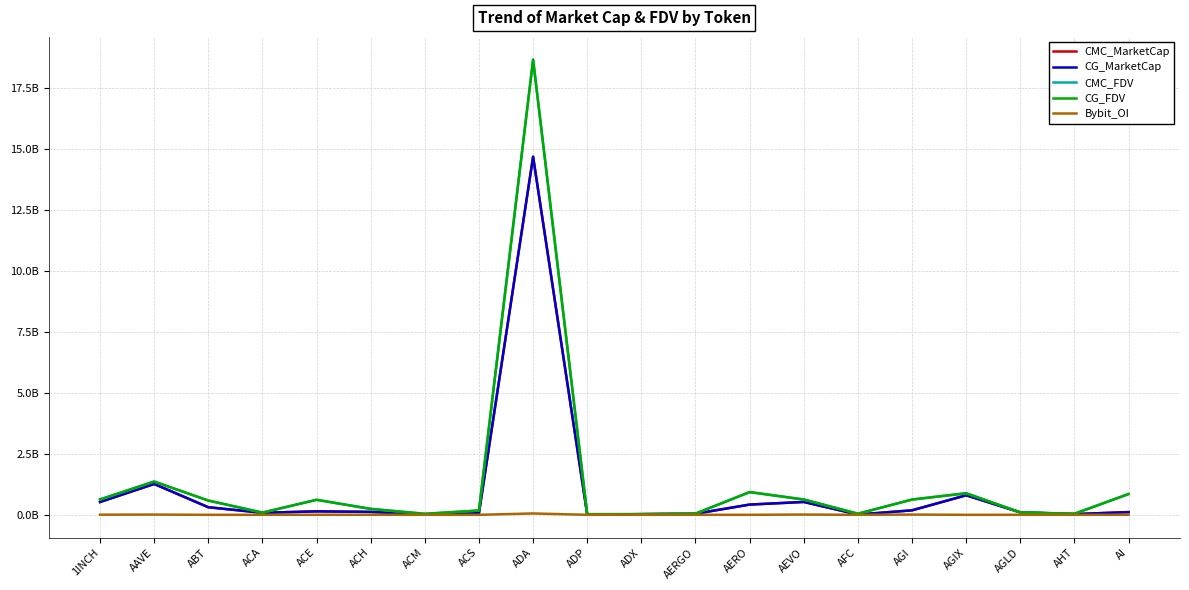

Does the chart display data point markers on the line(s)?

No